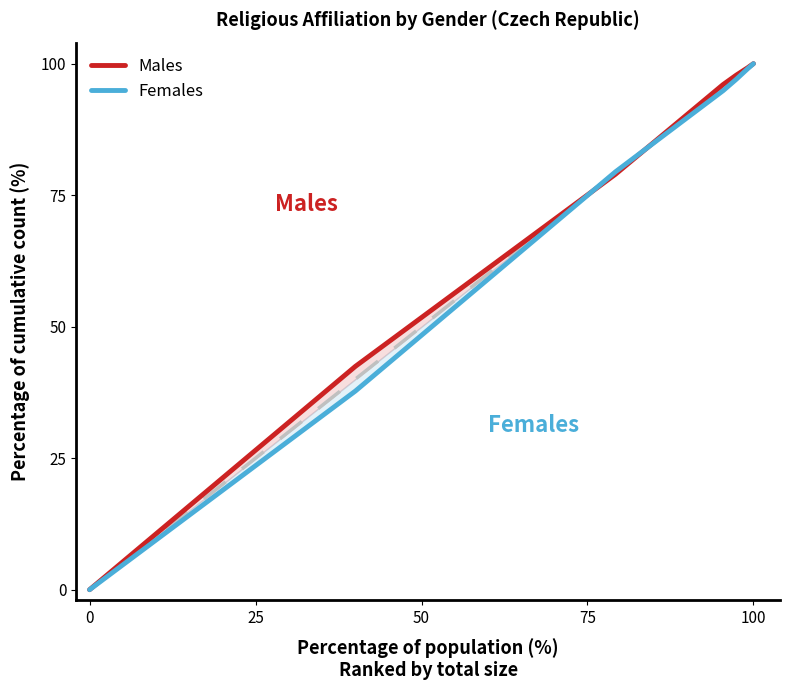

How many times do Females and Males cross each other?

2